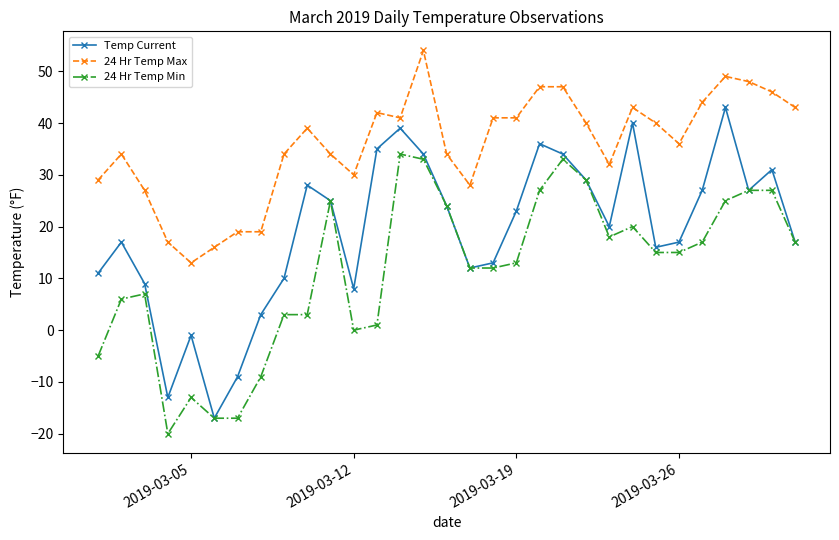

True or false: 24 Hr Temp Max has more than 1 points higher than both neighbors.

True